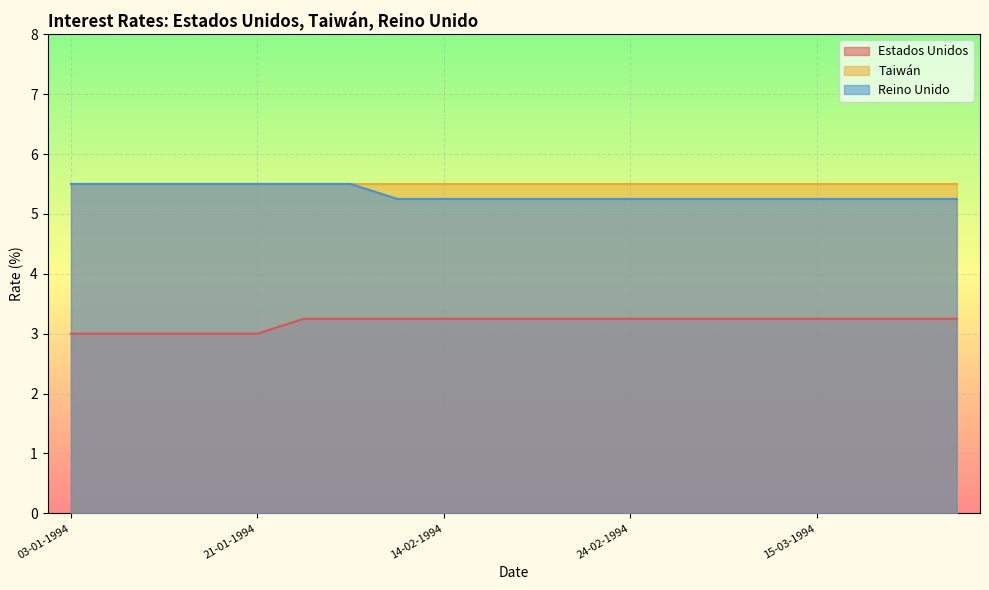

At how many categories does at least one series exceed 3?

20